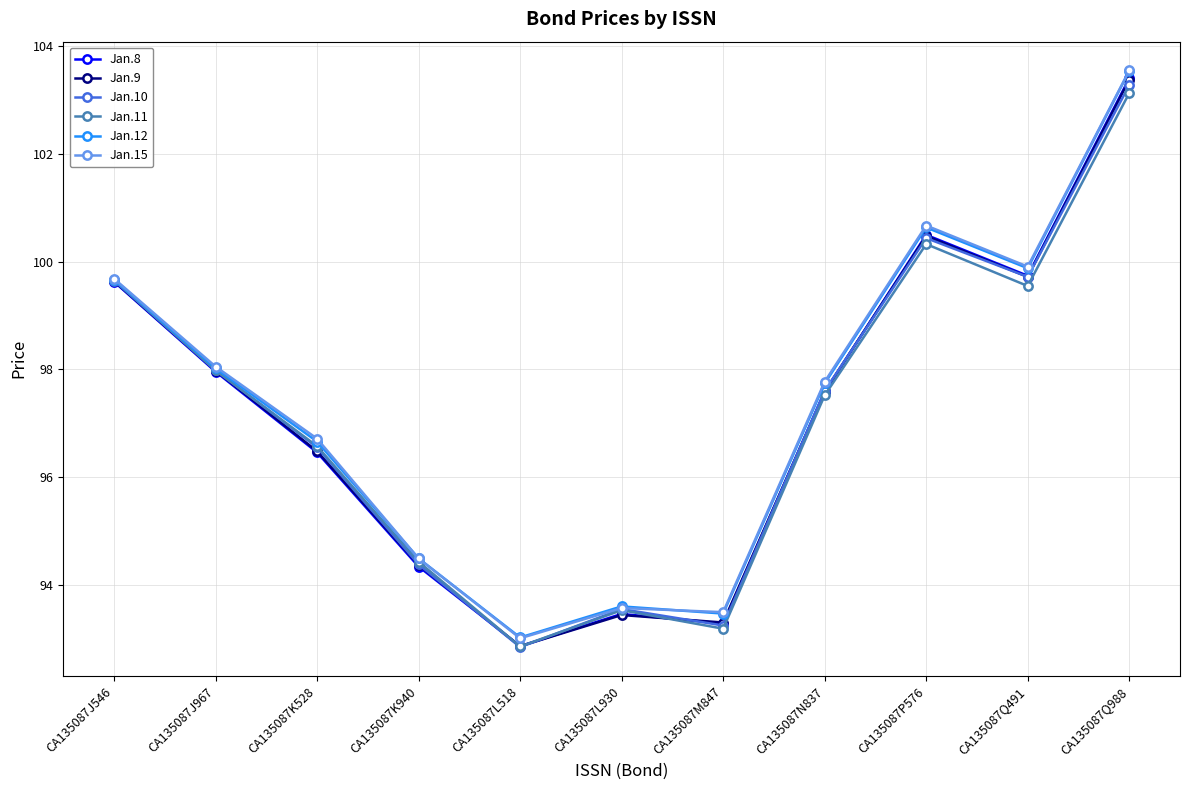

How many data points in Jan.12 are less than 97?

5